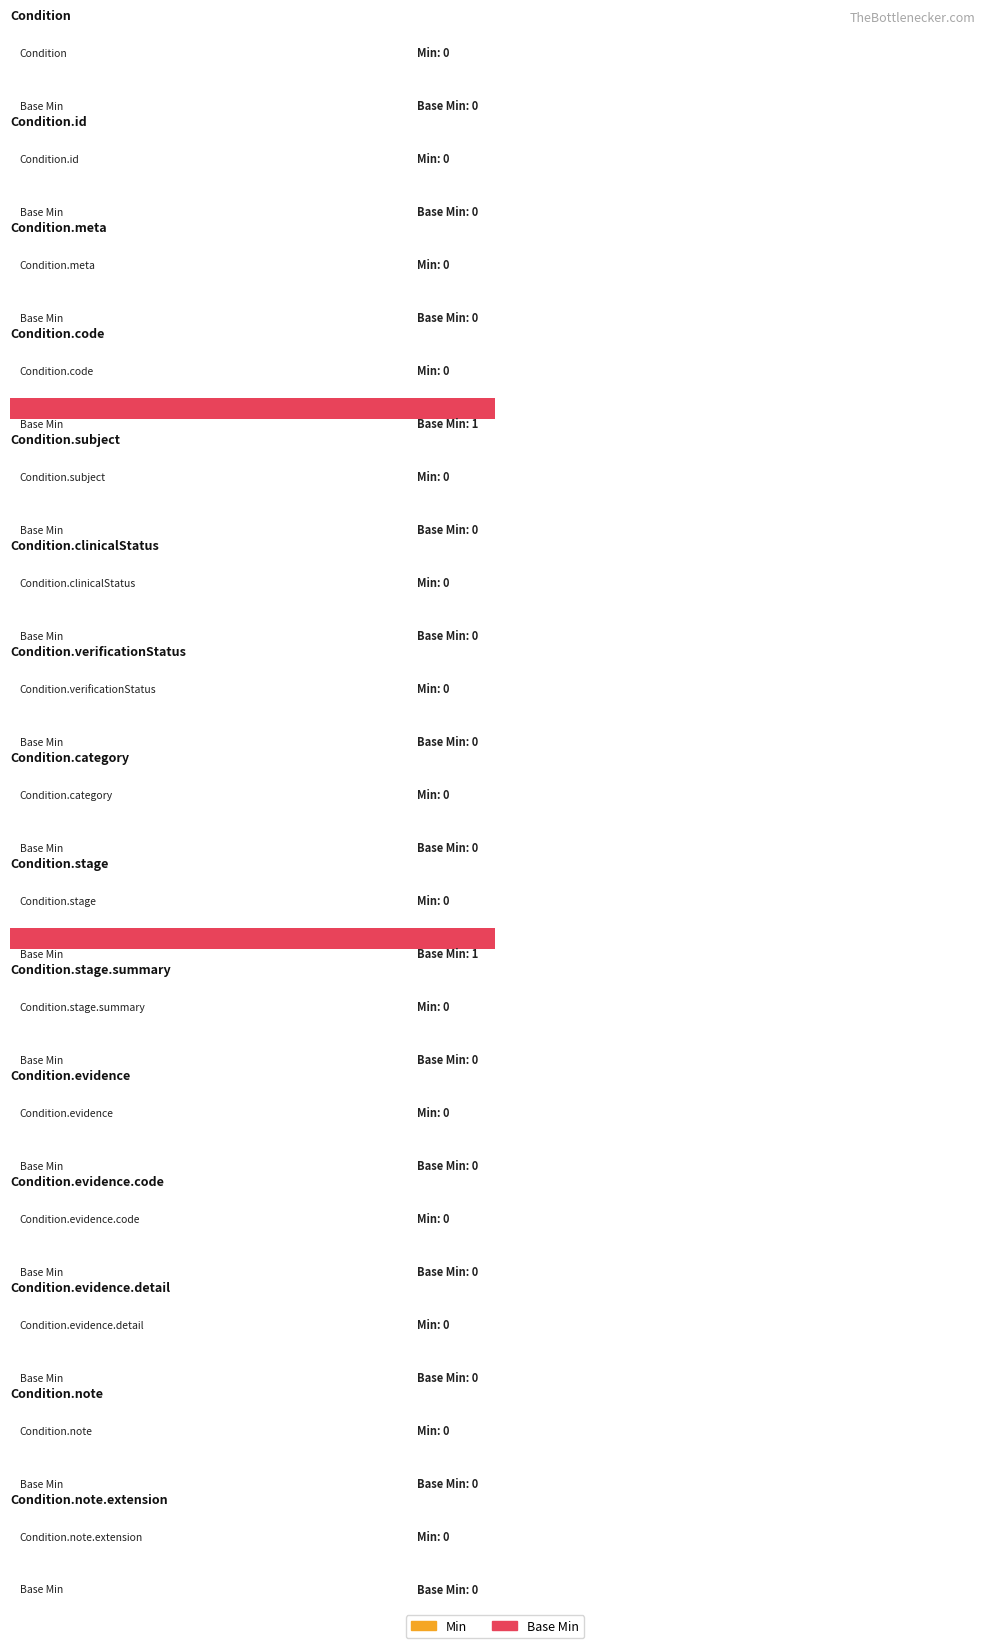

Reading left to right, extract all data points from this chart.

Min: 0	0	0	0	0	0	0	0	0	0	0	0	0	0	0
Base Min: 0	0	0	1	0	0	0	0	1	0	0	0	0	0	0